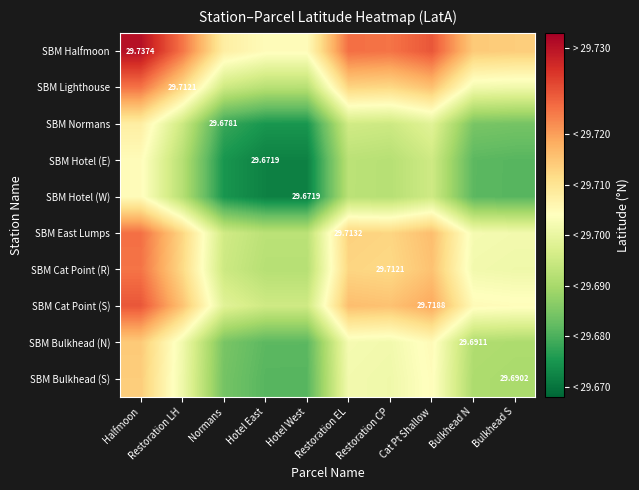

The SBM East Lumps series shows 52.0 at Restoration EL. True or false?

False